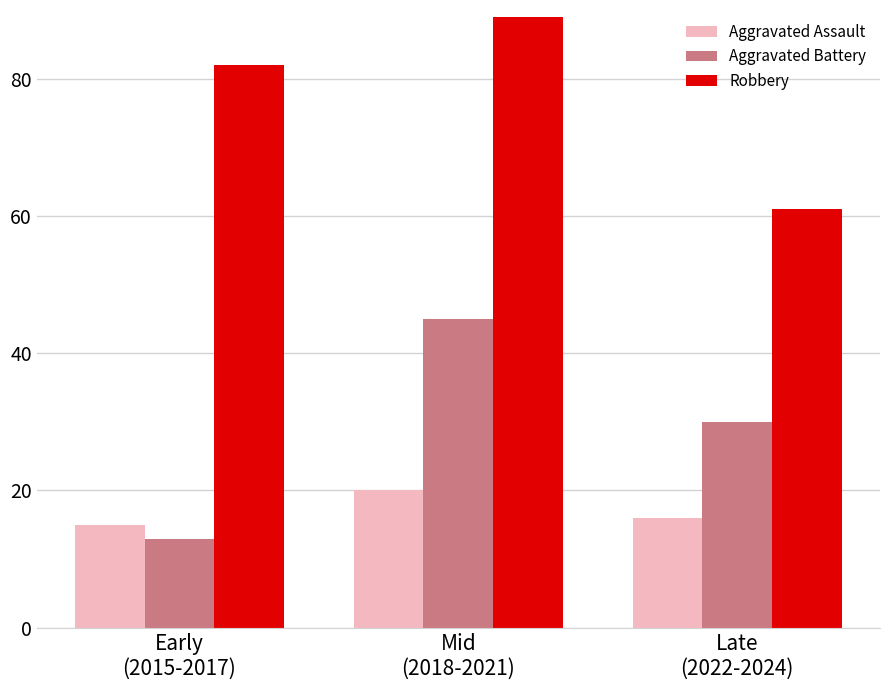

What is the sum of all Aggravated Assault values?

51